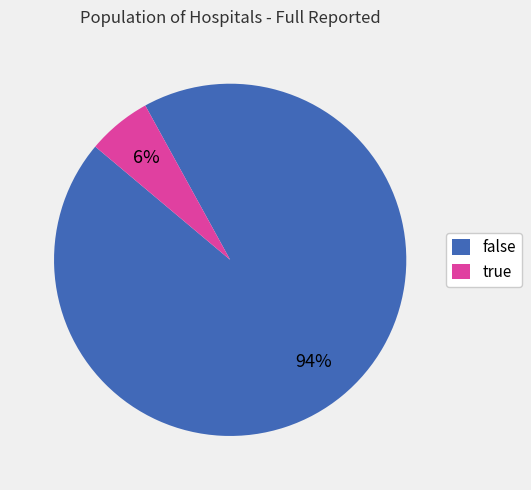

Which has a higher value, true or false?

false